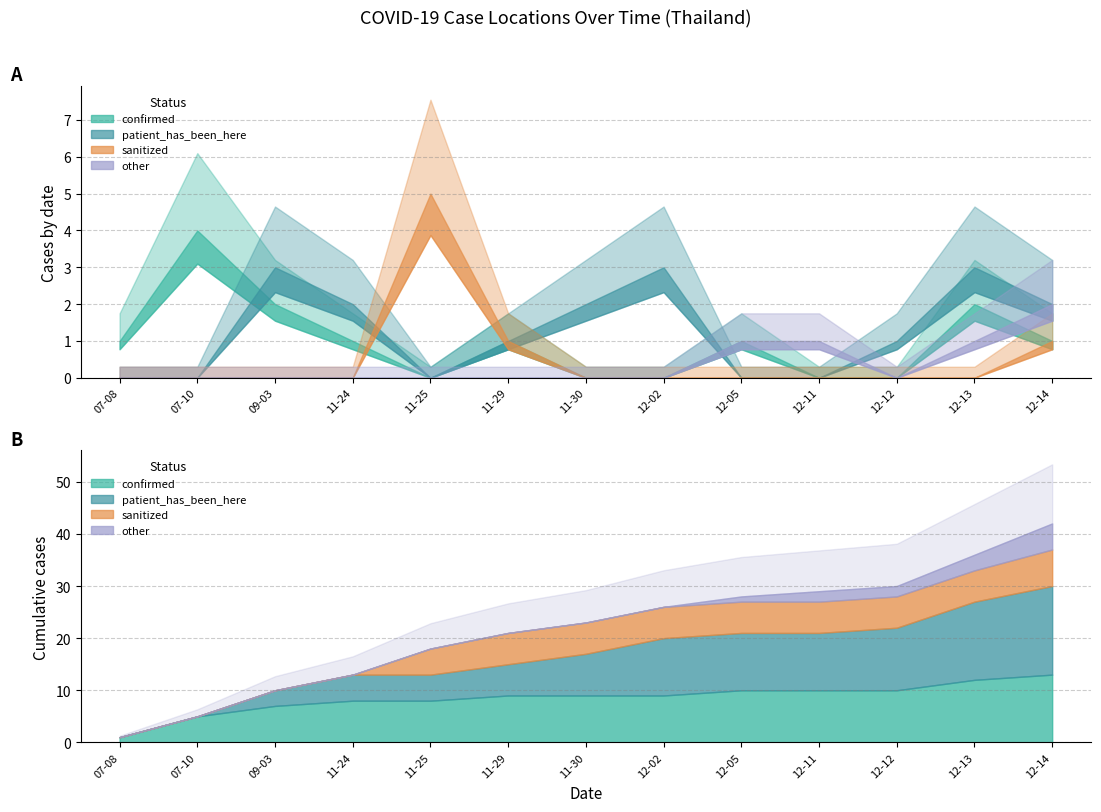

True or false: sanitized_counts and other_counts intersect in this chart.

False